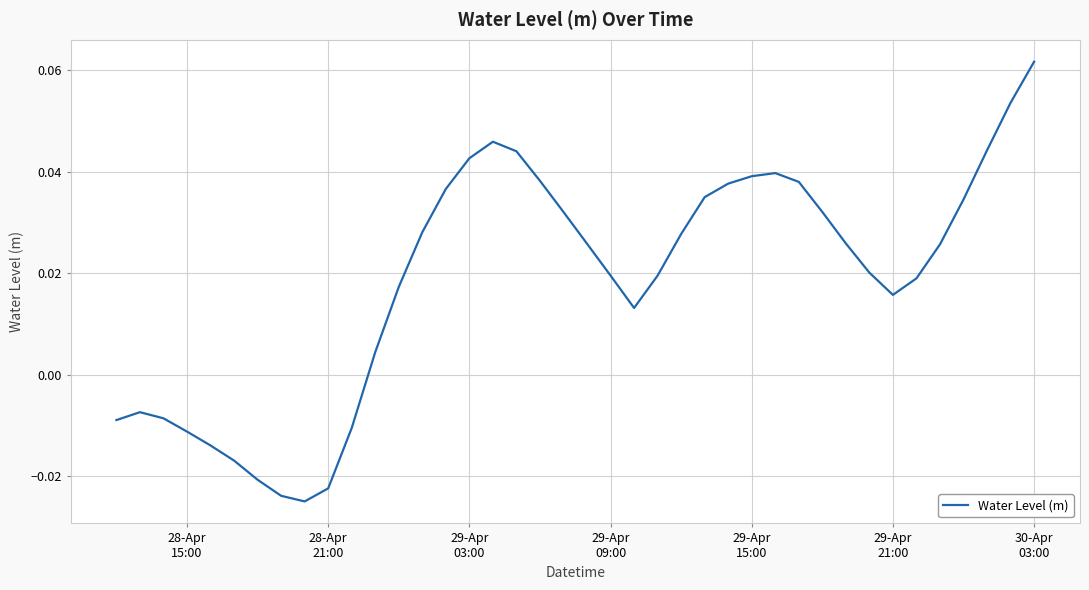

How many lines are shown in the chart?

1